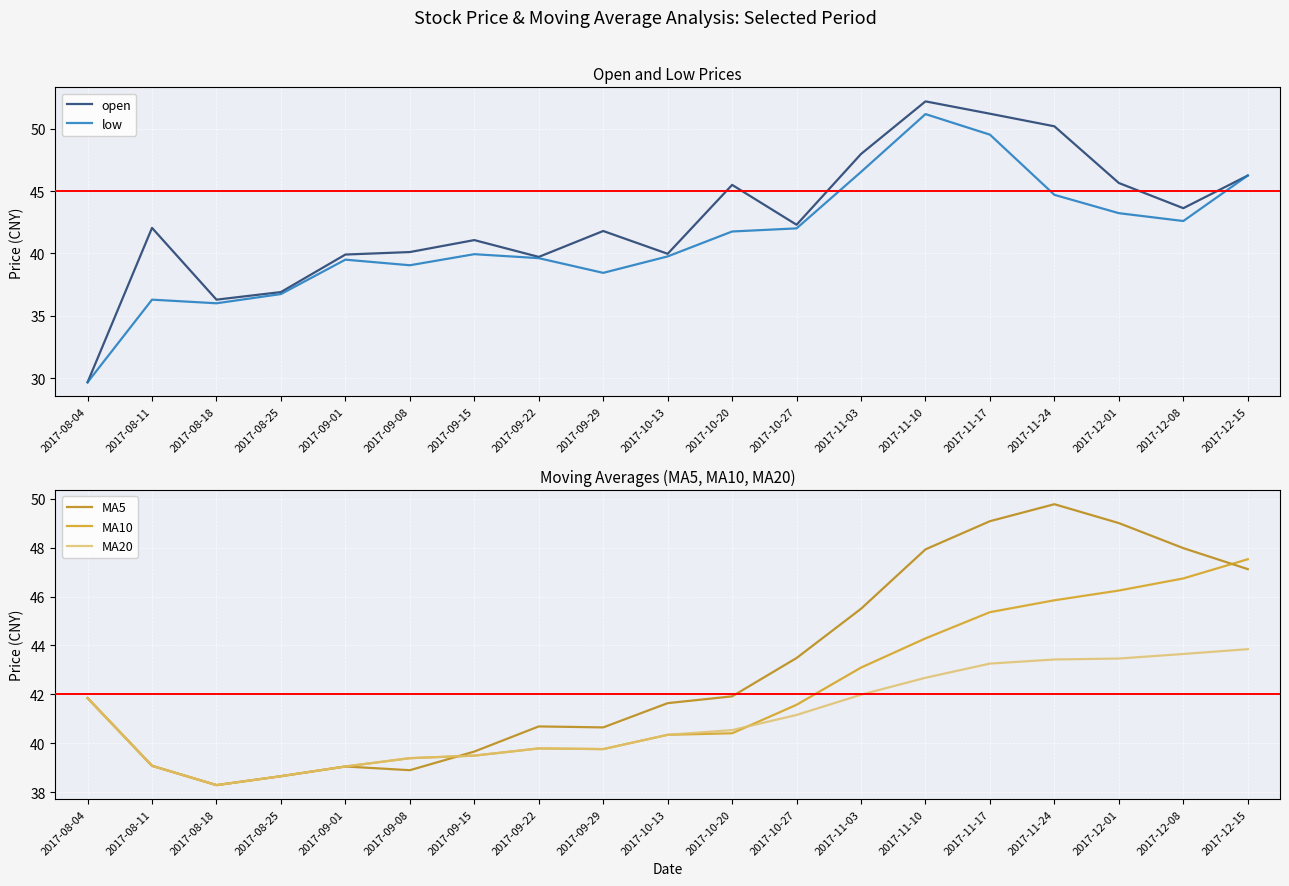

What are all the series names shown in the legend?

open, low, MA5, MA10, MA20